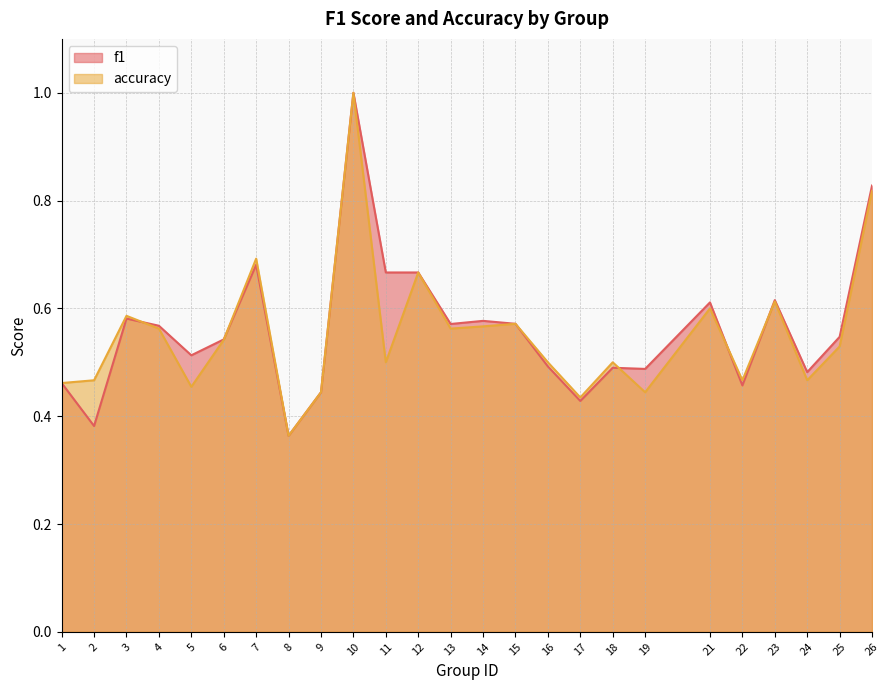

Which series has the largest range (max minus min)?

f1